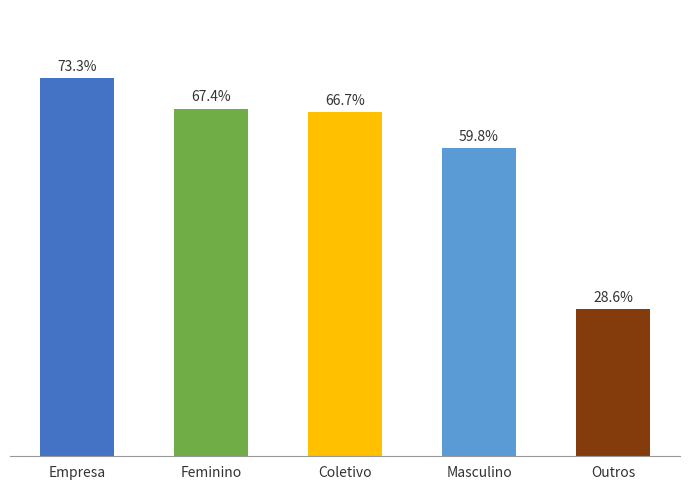

Are the bars grouped side by side (vs. stacked)?

No